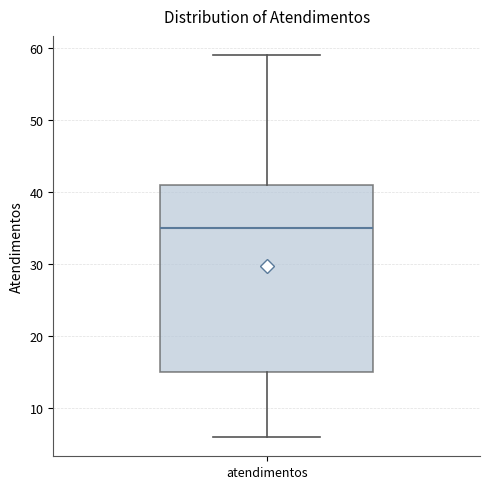

Where is the upper edge of the box for atendimentos on the y-axis? The values are not printed on the chart, so give them approximately, as read against the axis.

41